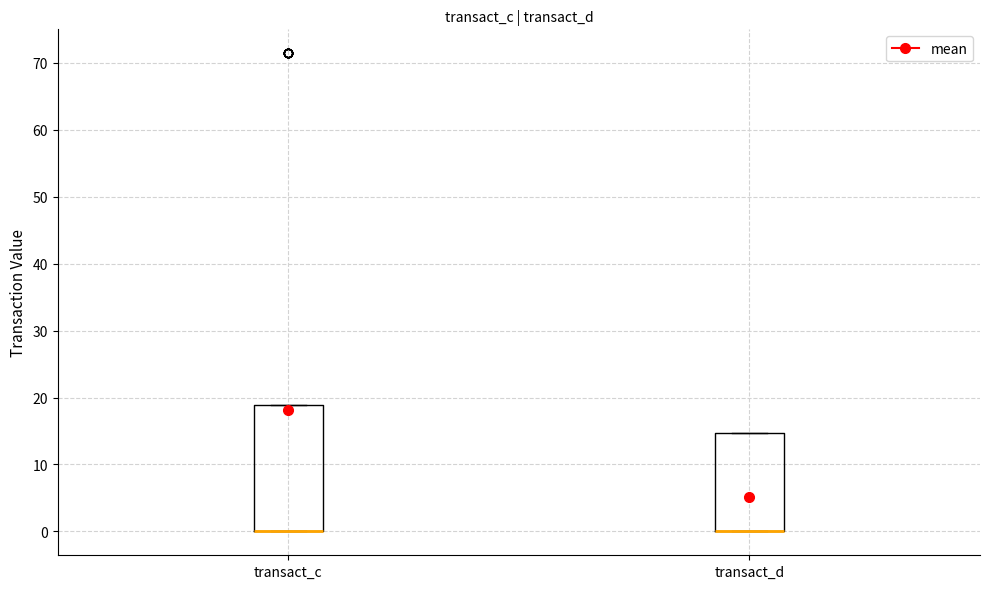

Reading left to right, transcribe this box plot: for each box, give where its median line is, the range the box spans, and where its two whiskers end, as read against the y-axis. The values are not printed on the chart, so give them approximately, as read against the axis.

transact_c: median 0 (drawn on the box's lower edge), box 0 to 19, whiskers 0 to 19
transact_d: median 0 (drawn on the box's lower edge), box 0 to 15, whiskers 0 to 15